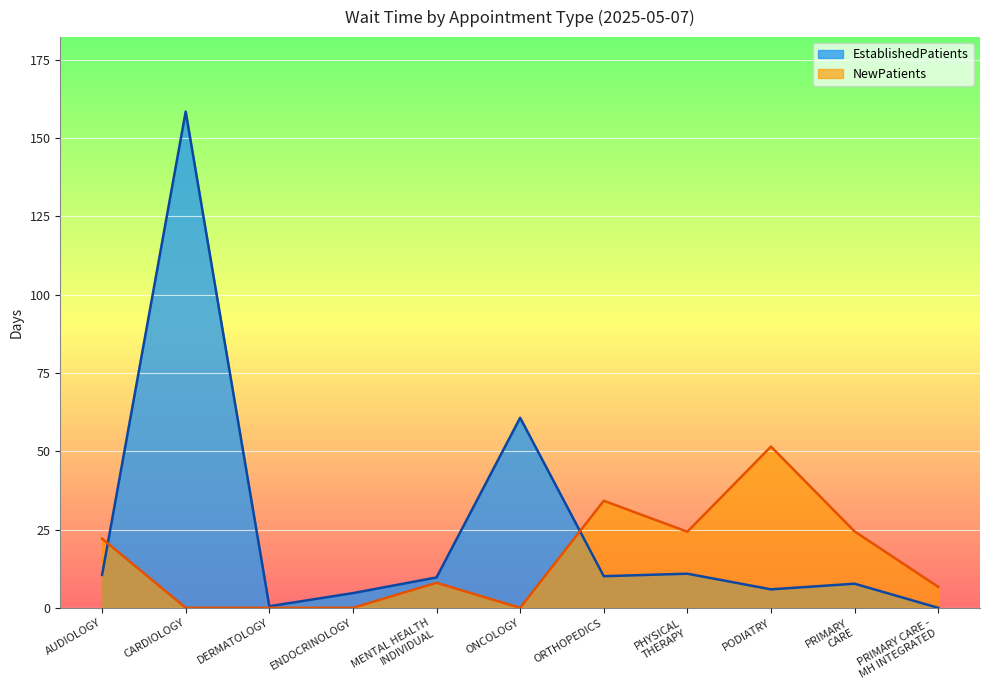

The EstablishedPatients series shows 60.7 at ONCOLOGY. True or false?

True